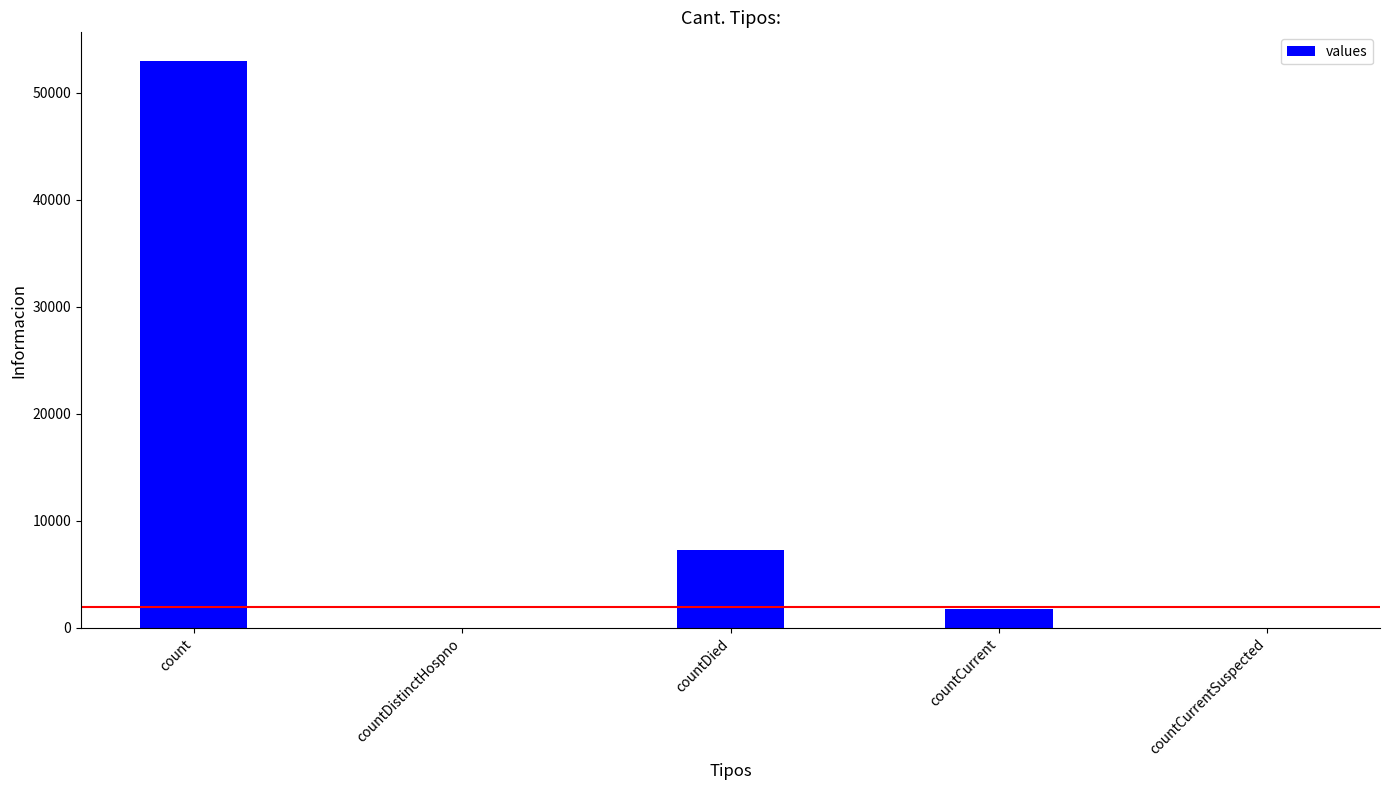

Is it true that the value at countDistinctHospno is 0?

True